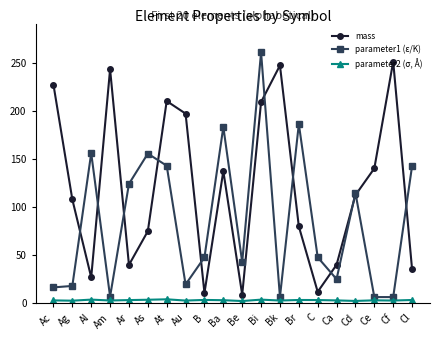

What is the label of the 9th point from the right?

Bi